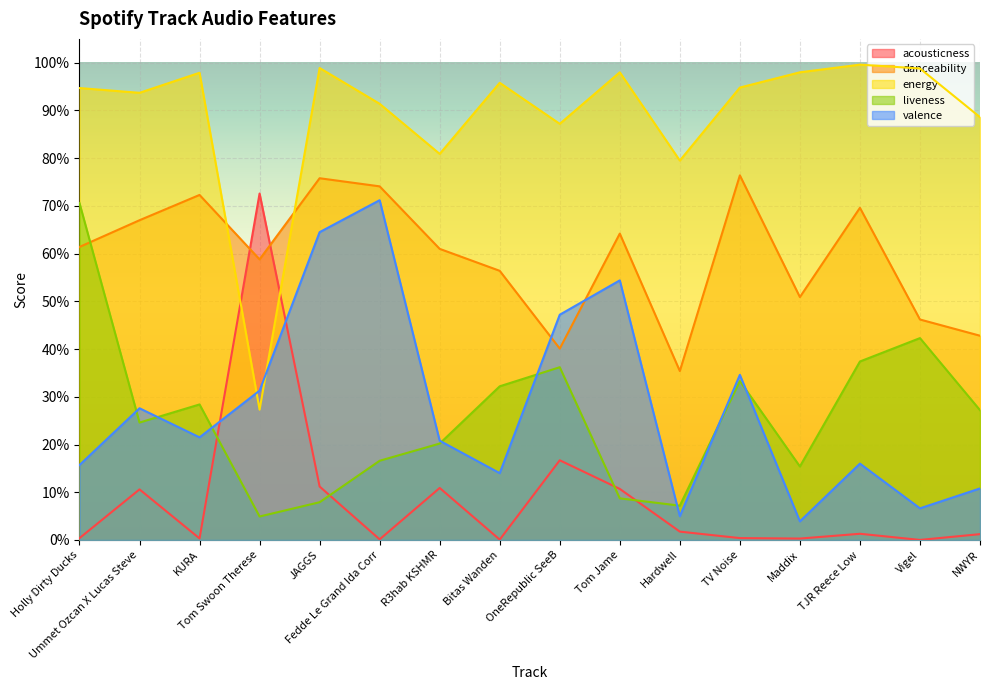

Between Hardwell and Fedde Le Grand Ida Corr, which is larger?

Hardwell